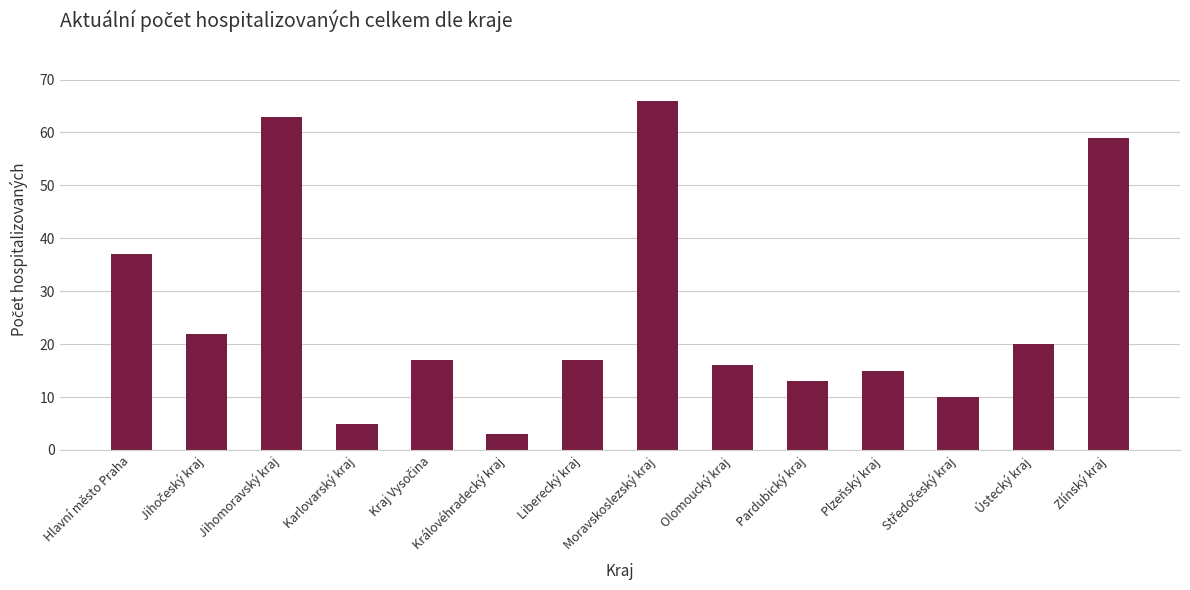

The value at Moravskoslezský kraj is 66. True or false?

True